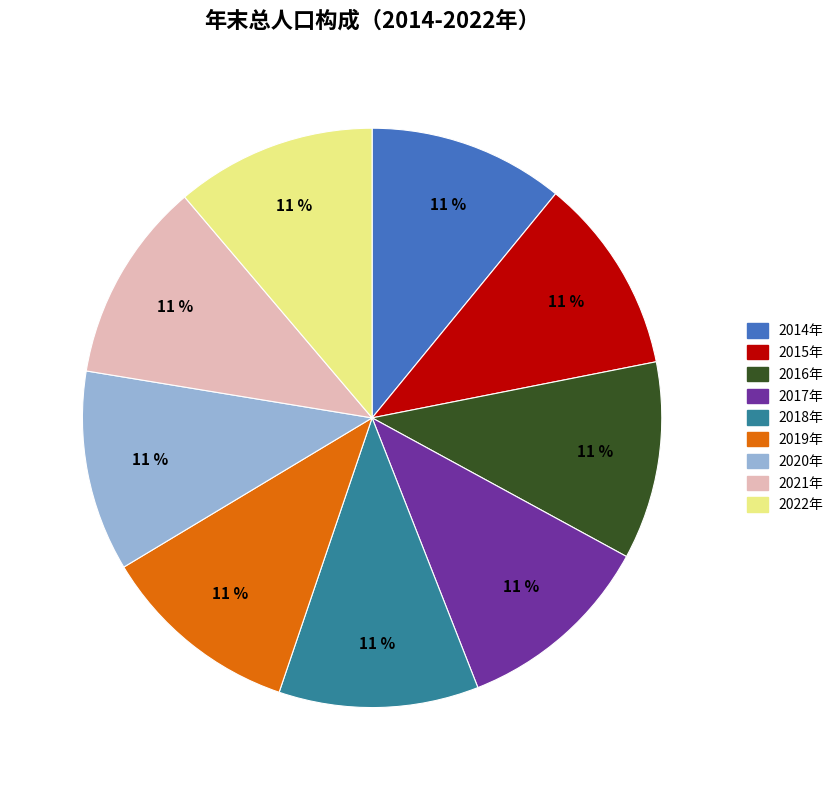

The 2018年 slice represents 11% of the pie. True or false?

True